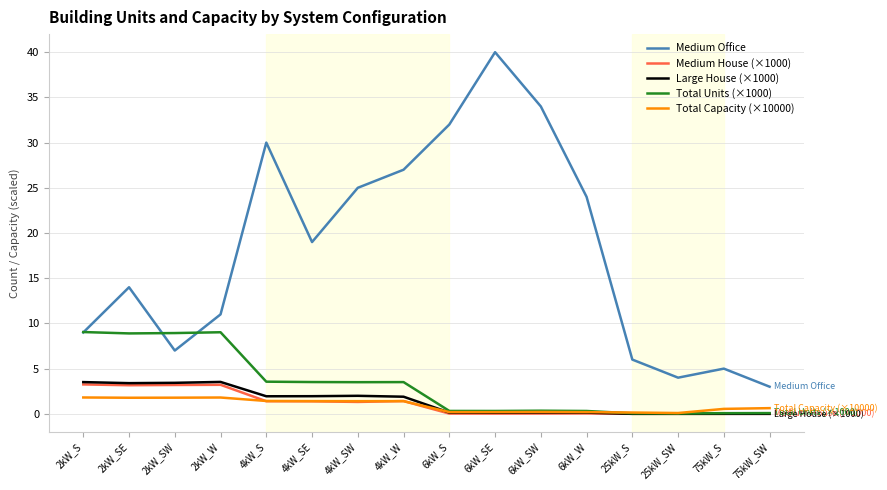

Which series has the largest total across all categories?

Medium Office